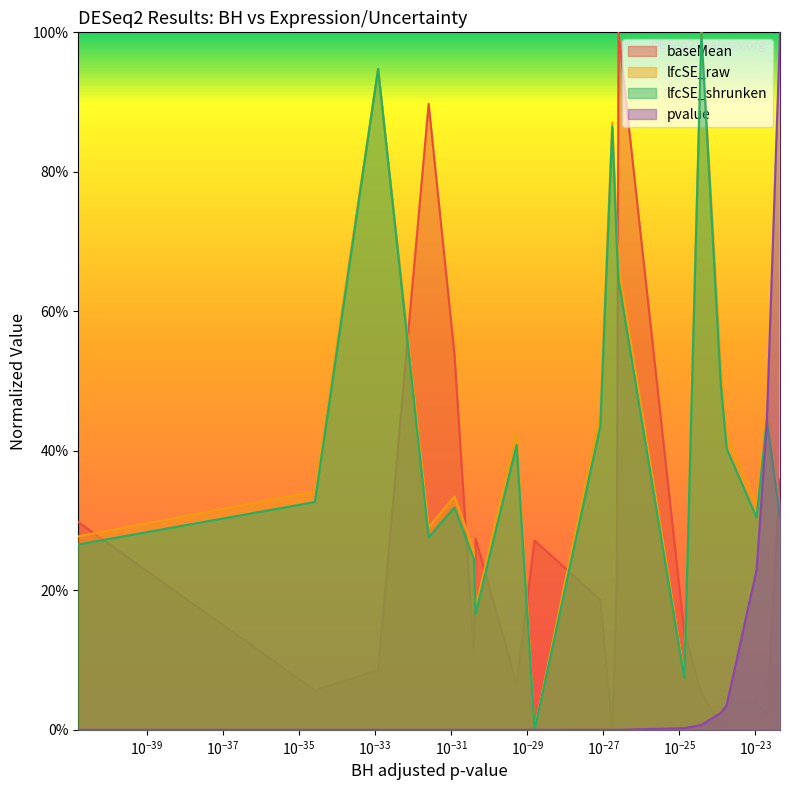

Does the chart display data point markers on the line(s)?

No